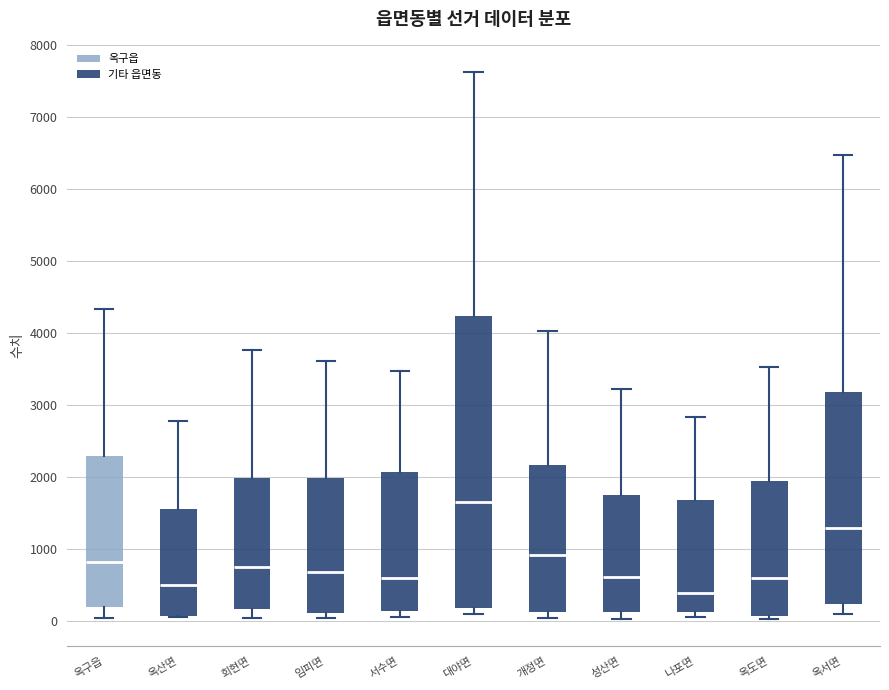

Comparing the boxes themselves (not the whiskers), which one is the tallest?

대야면